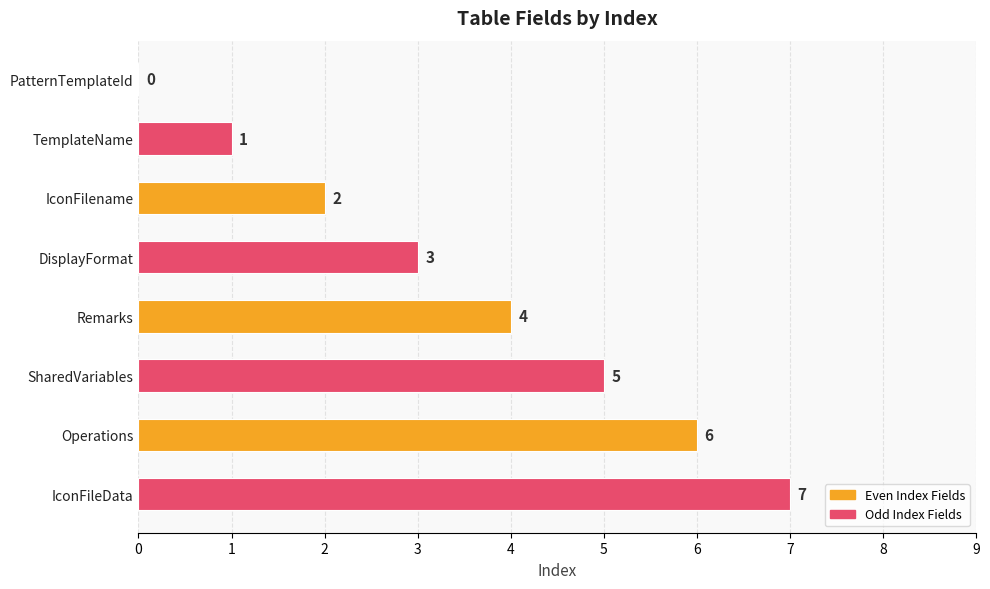

What is the change in value from TemplateName to IconFileData?

+6